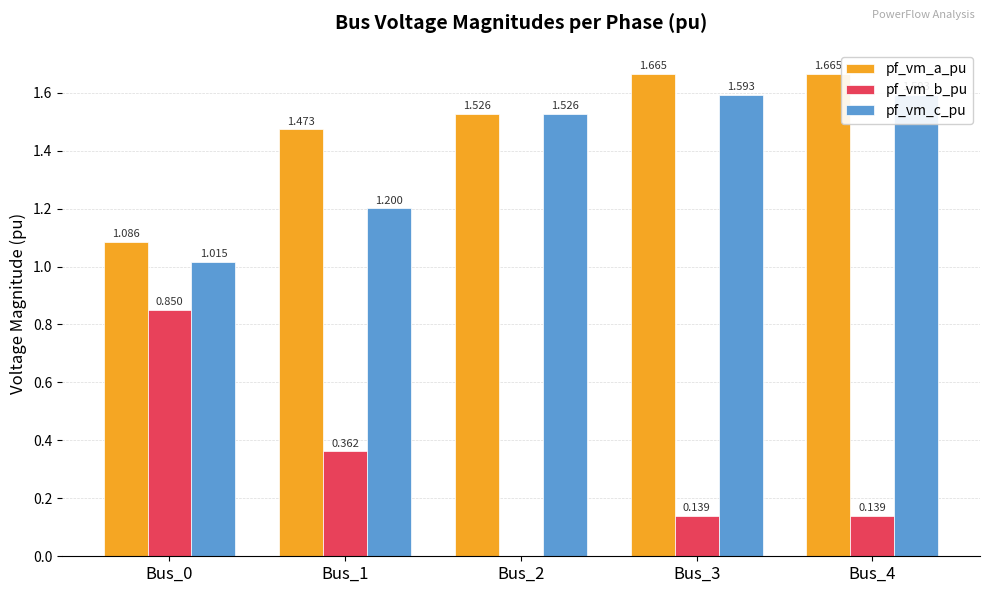

What is the difference between the highest and lowest values at Bus_4?

1.5